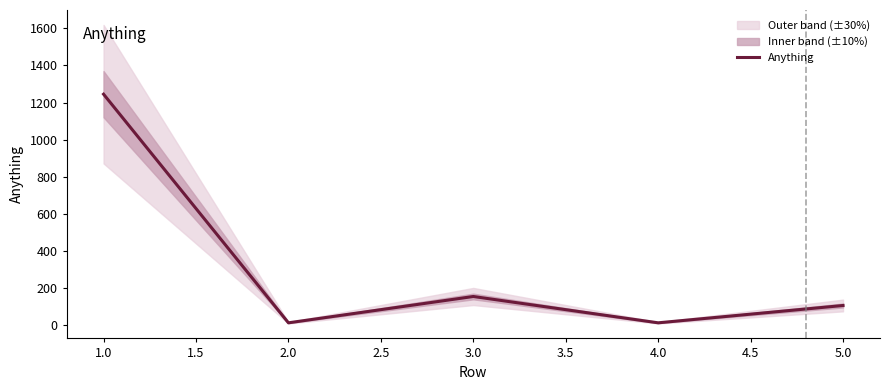

Does the chart have visible grid lines?

No